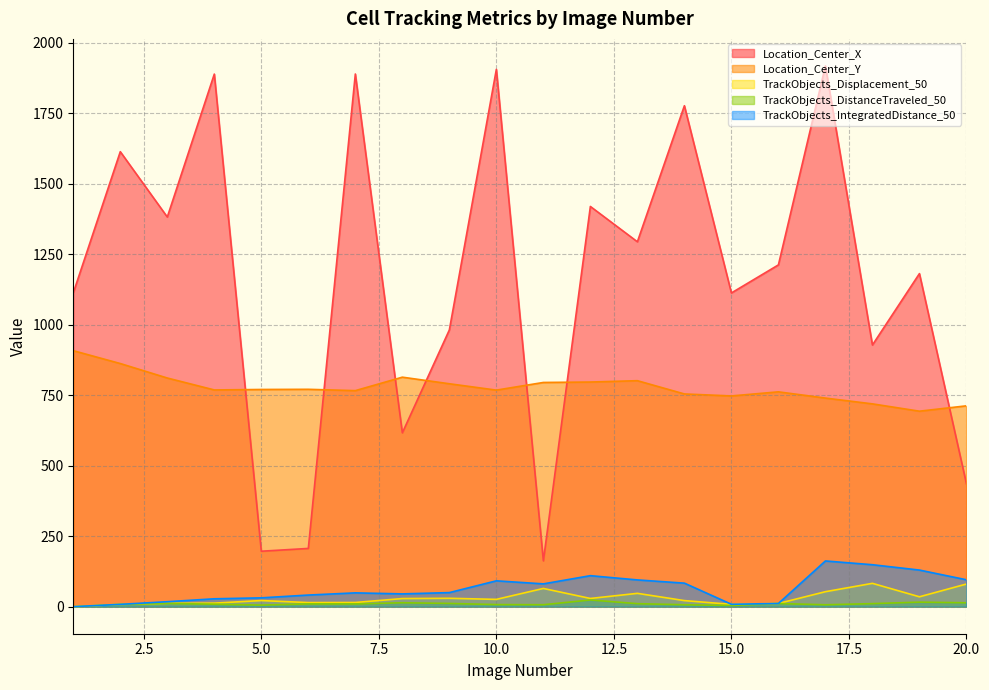

How many times do Location_Center_Y and Location_Center_X cross each other?

7